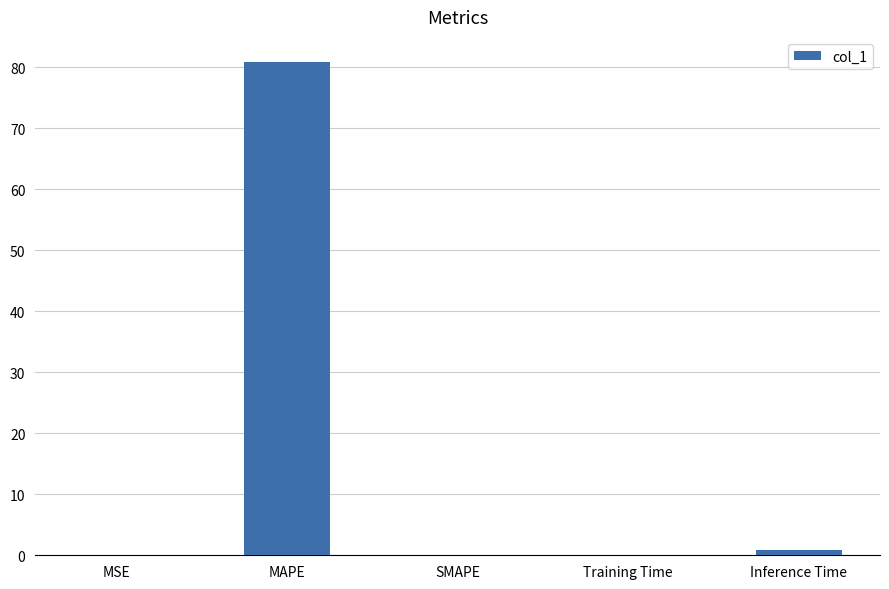

Is it true that the value at SMAPE is -30.8?

False